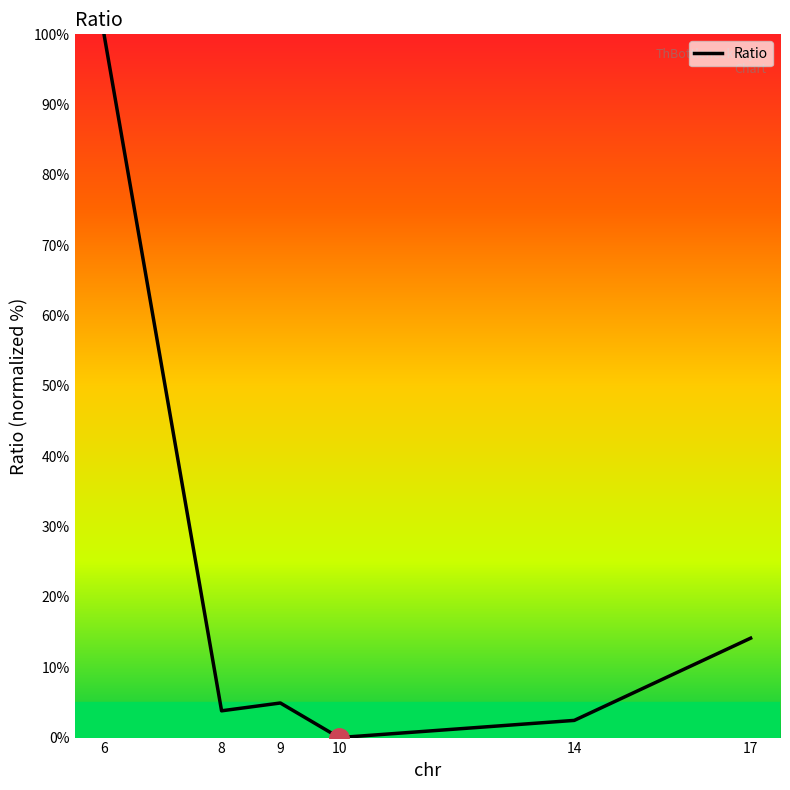

Is this an area chart (filled region under the line)?

No